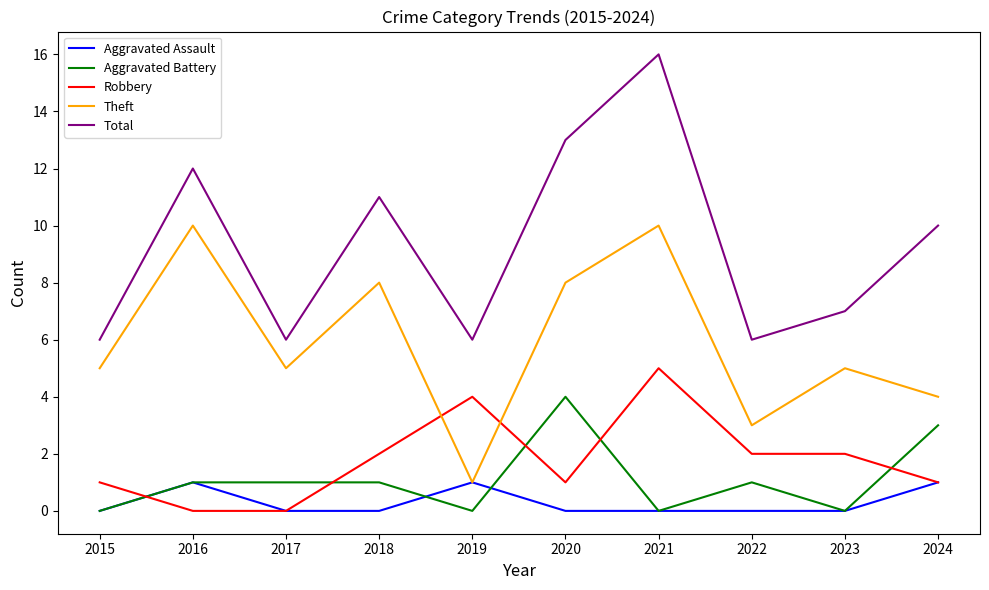

Between 2015 and 2019, which series saw the biggest shift?

Theft